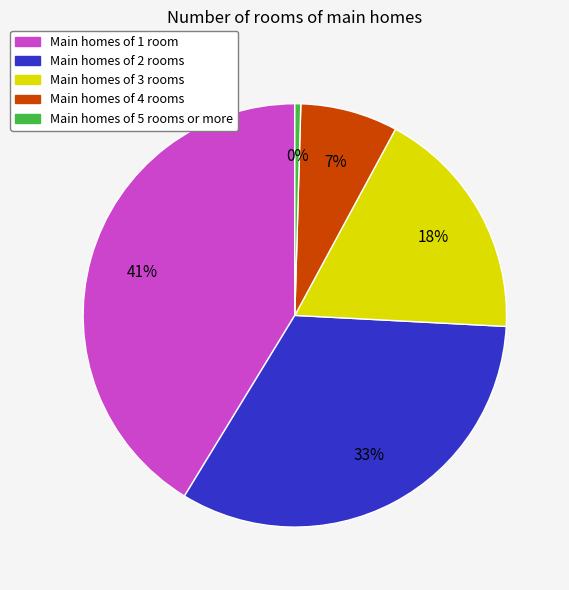

To the nearest percent, what is the difference between the largest and smallest slice percentages?

41%